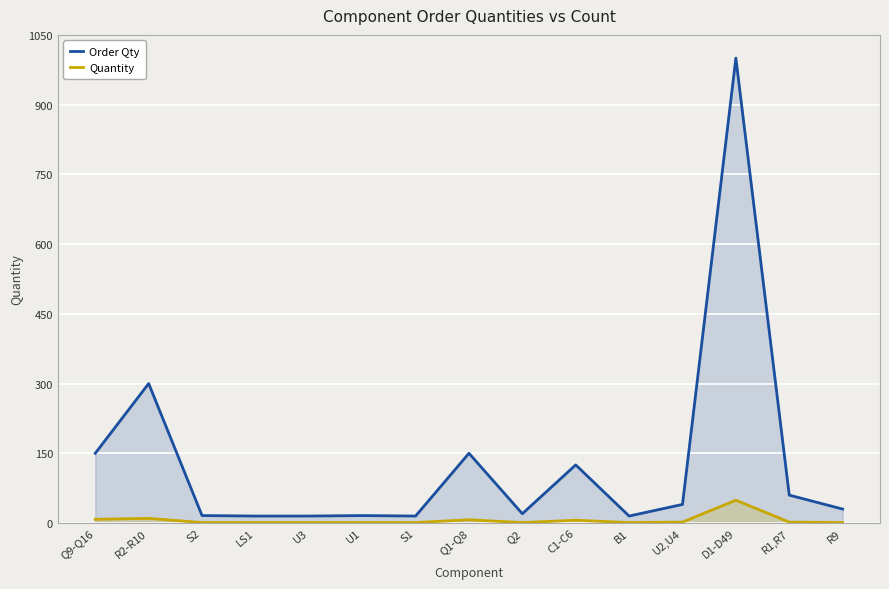

What is the spread (max minus min) of values at S2?

15